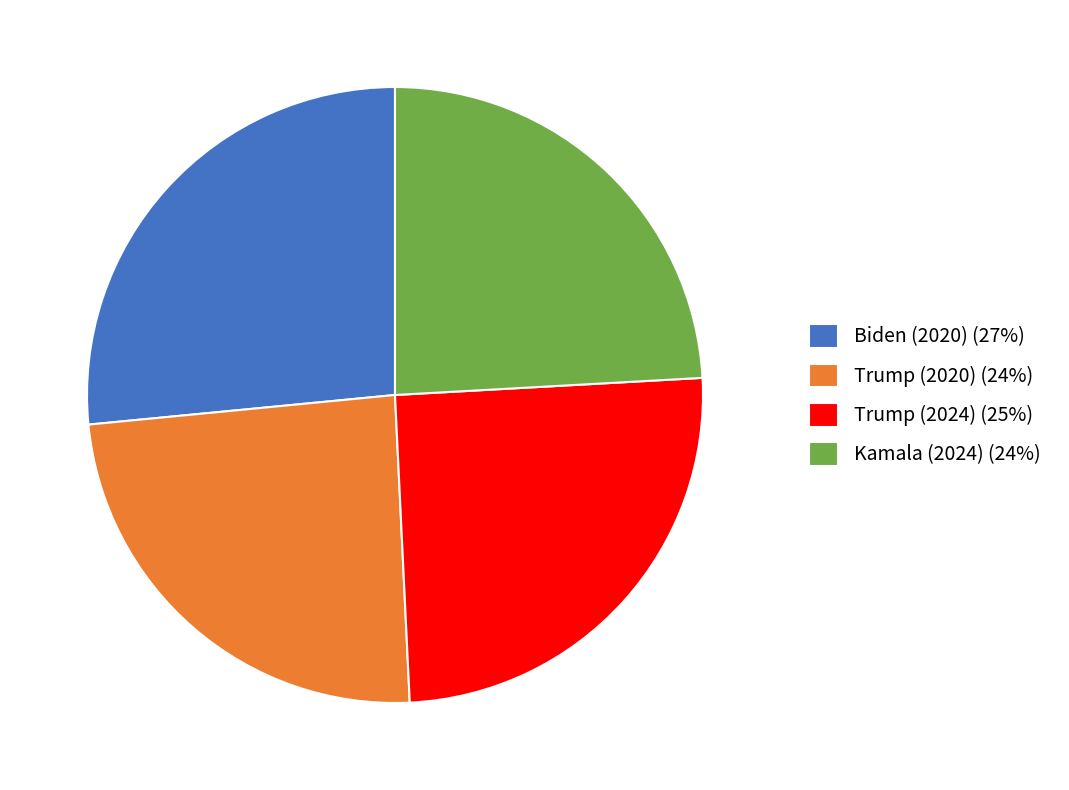

Between Biden (2020) and Trump (2020), which is larger?

Biden (2020)